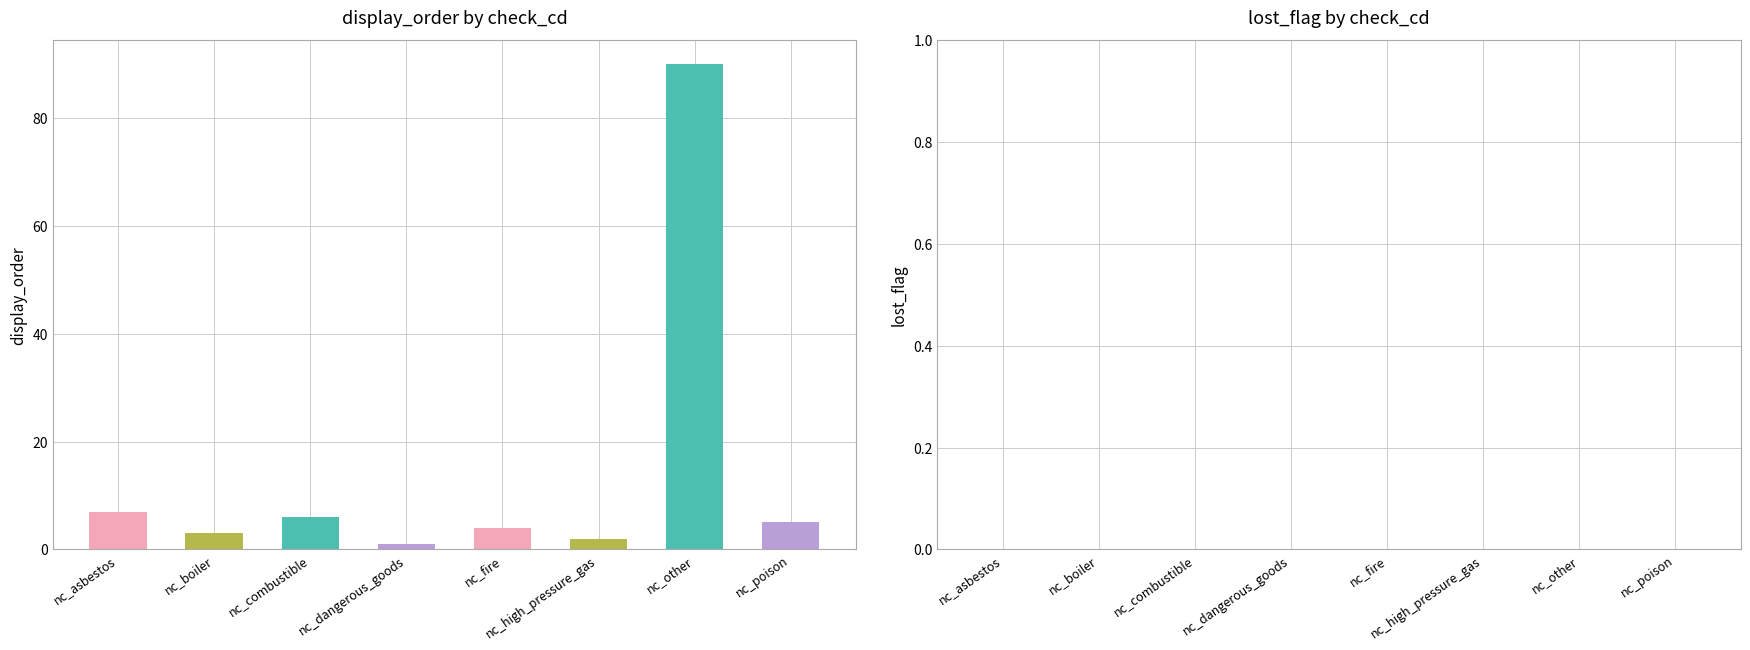

At how many categories does at least one series exceed 80?

1